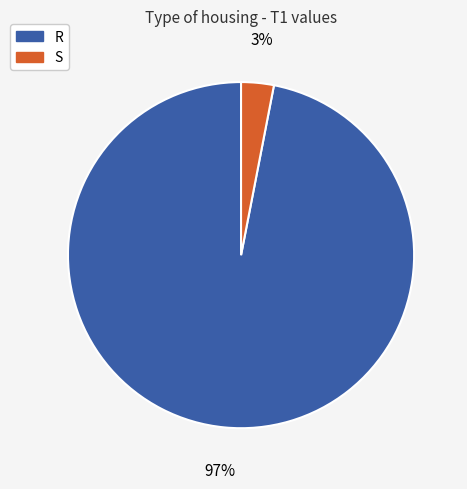

Does S represent more than half of the total?

No